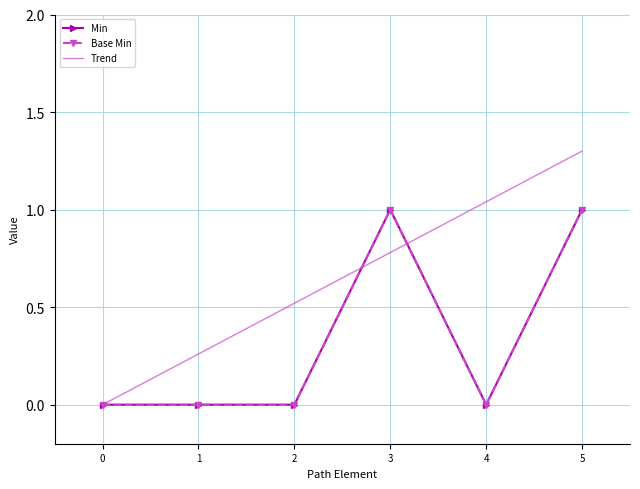

Between 1 and 5, which is larger?

5